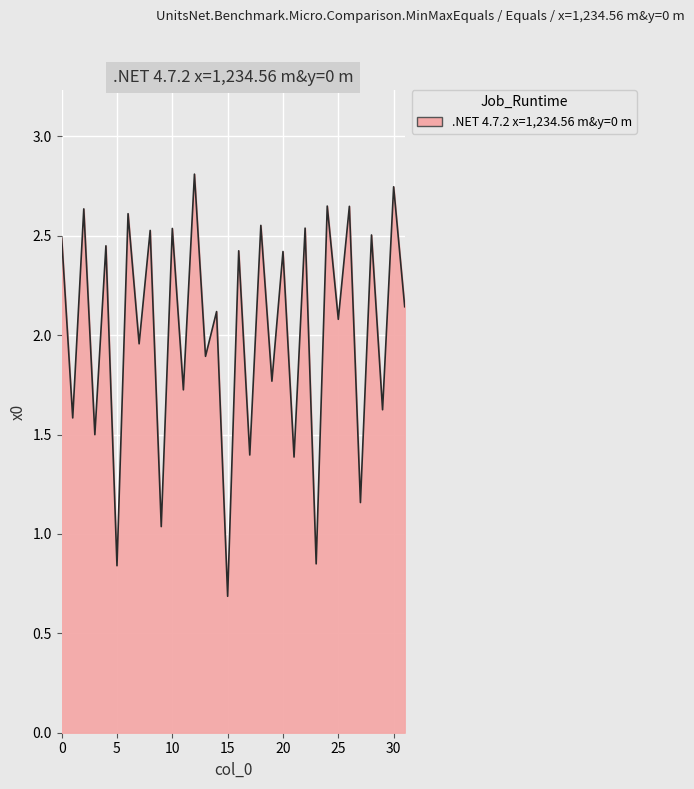

How many interior local peaks (higher than both neighbors) does the data have?

15